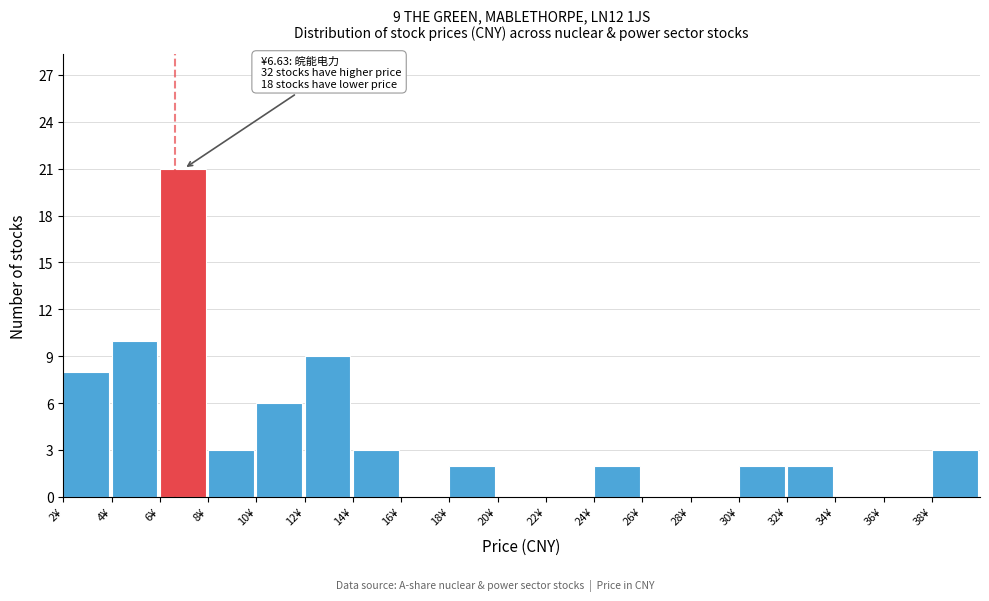

Which range on the x-axis has the tallest bar?

6 to 8